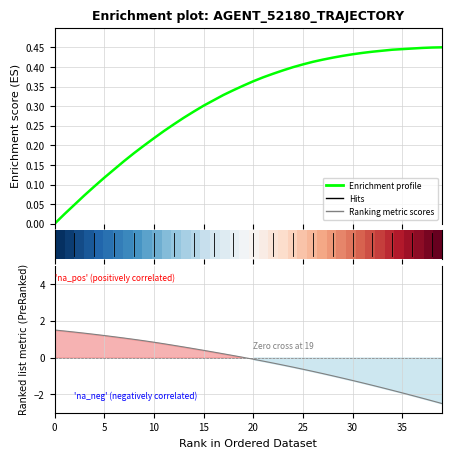

The value of Enrichment profile at 19 is 0.6. True or false?

False